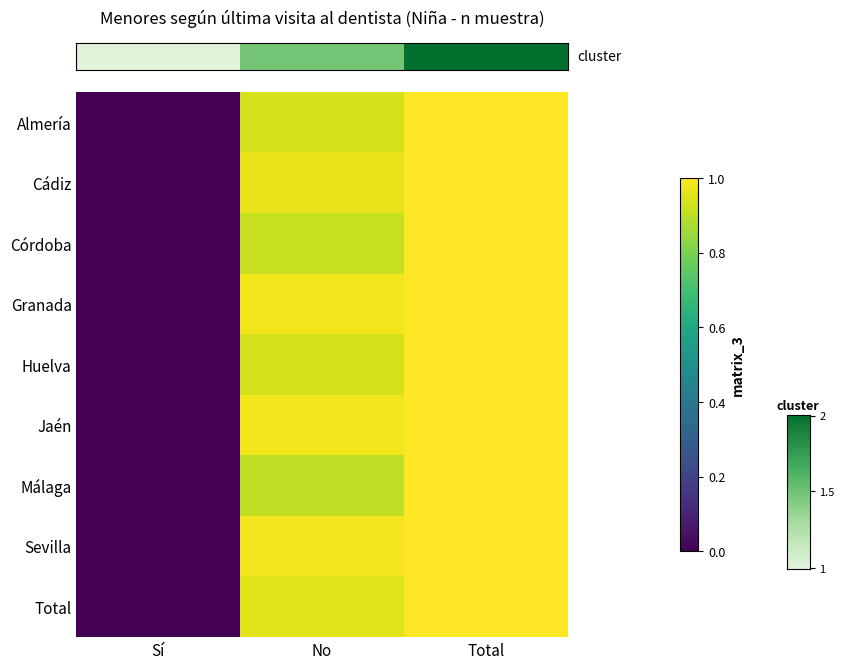

Reading right to left, extract all data points from this chart.

row_0: 1.0	0.9	0.0
row_1: 1.0	1.0	0.0
row_2: 1.0	0.9	0.0
row_3: 1.0	1.0	0.0
row_4: 1.0	0.9	0.0
row_5: 1.0	1.0	0.0
row_6: 1.0	0.9	0.0
row_7: 1.0	1.0	0.0
row_8: 1.0	1.0	0.0